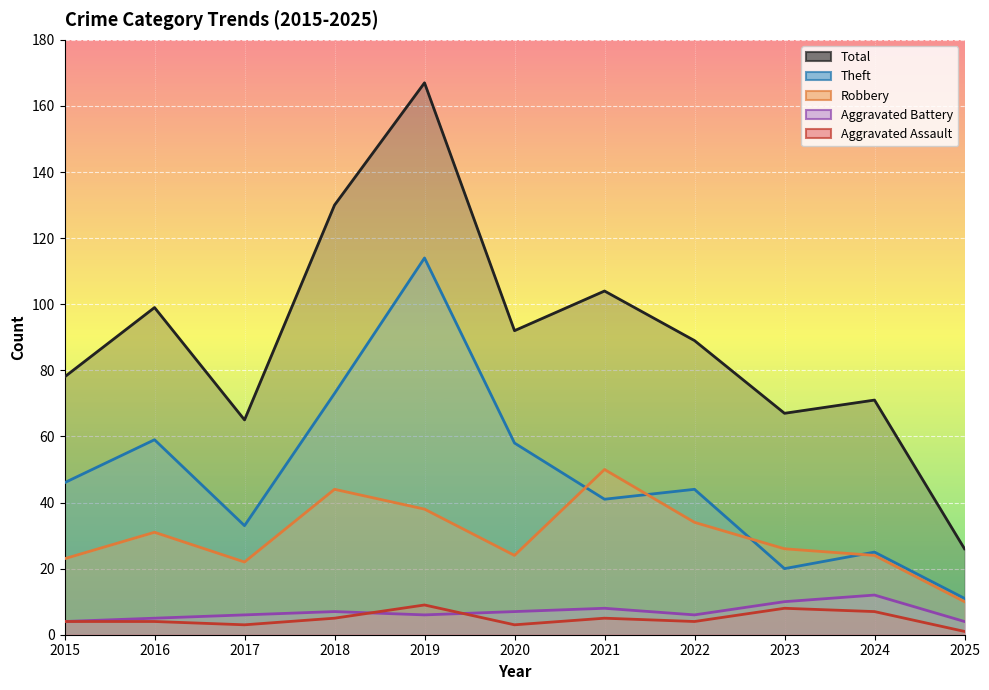

What is the difference between the second highest and minimum values in the Total series?

104